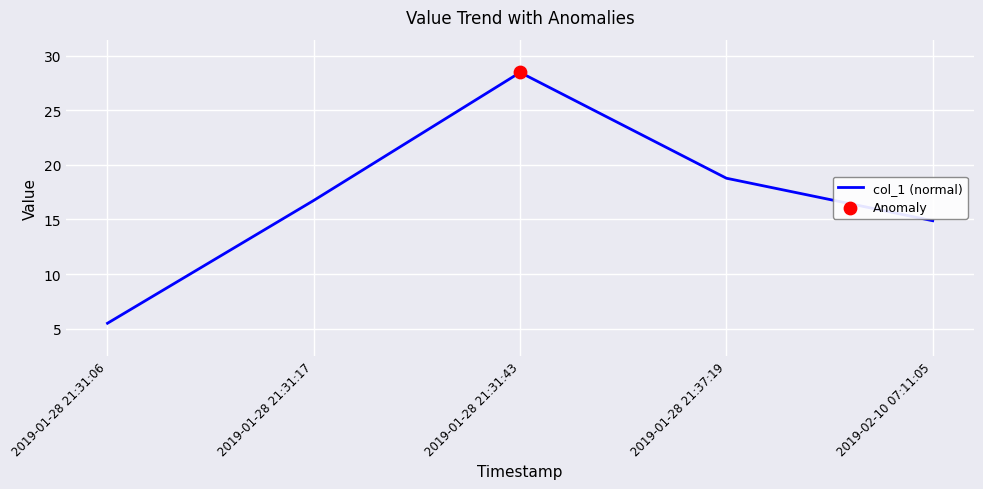

What is the change in value from 2019-01-28 21:31:06 to 2019-01-28 21:31:43?

+23.0